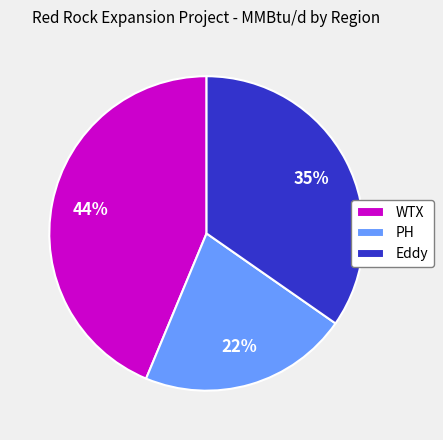

To the nearest percent, what is the combined percentage of WTX and PH?

65%